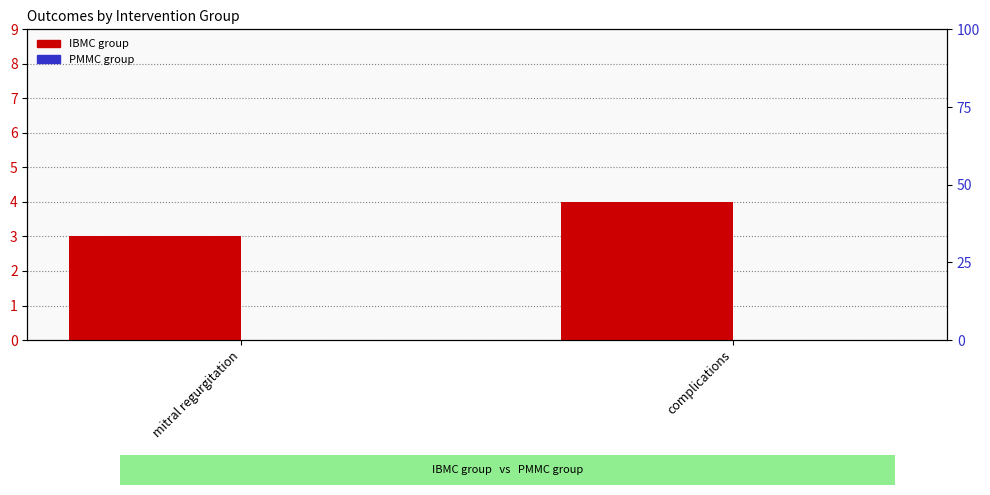

Is the value of PMMC group at complications greater than the value of IBMC group at complications?

No